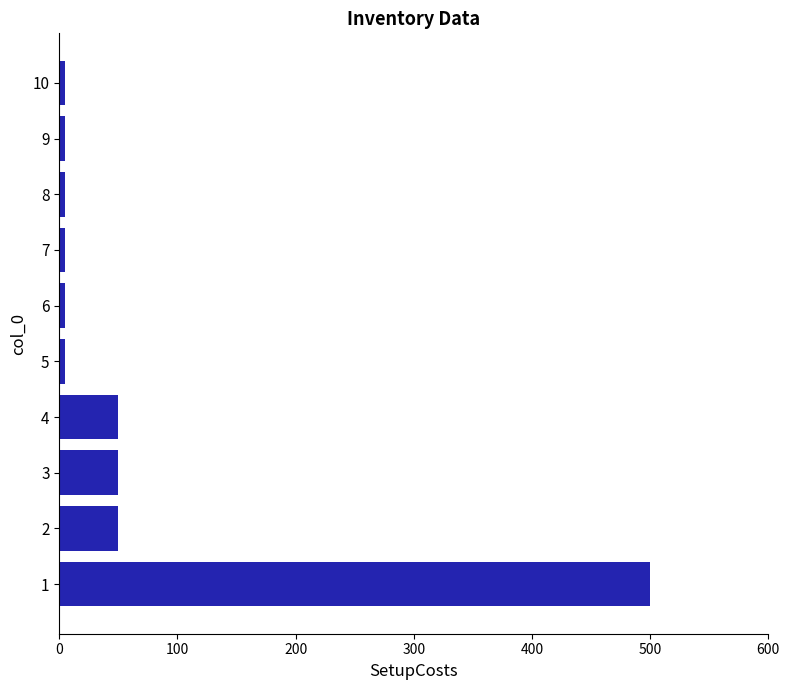

The value at 3 is 50. True or false?

True